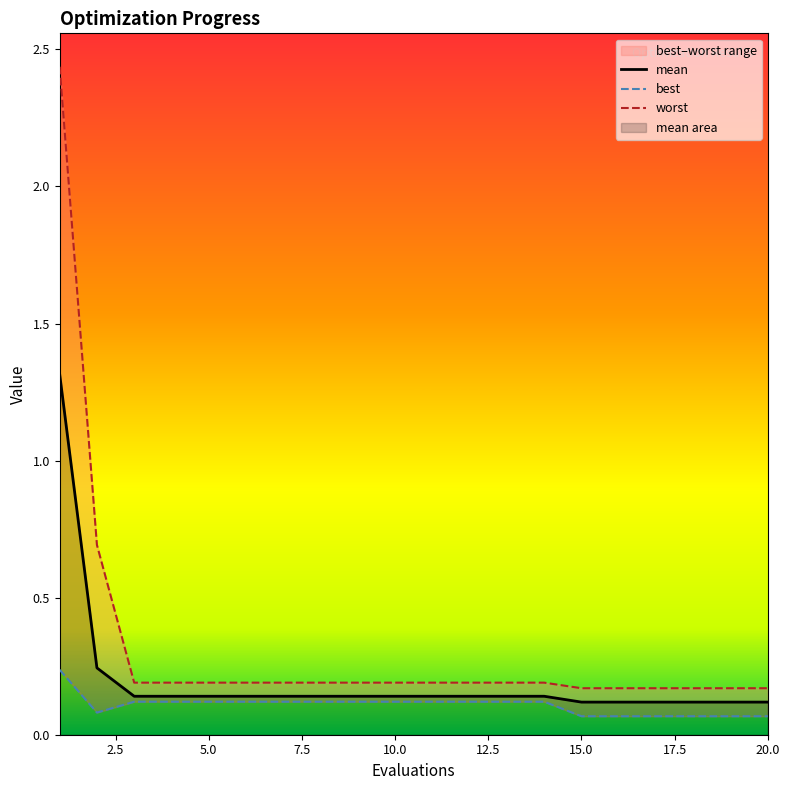

What is the maximum value for mean?

1.3